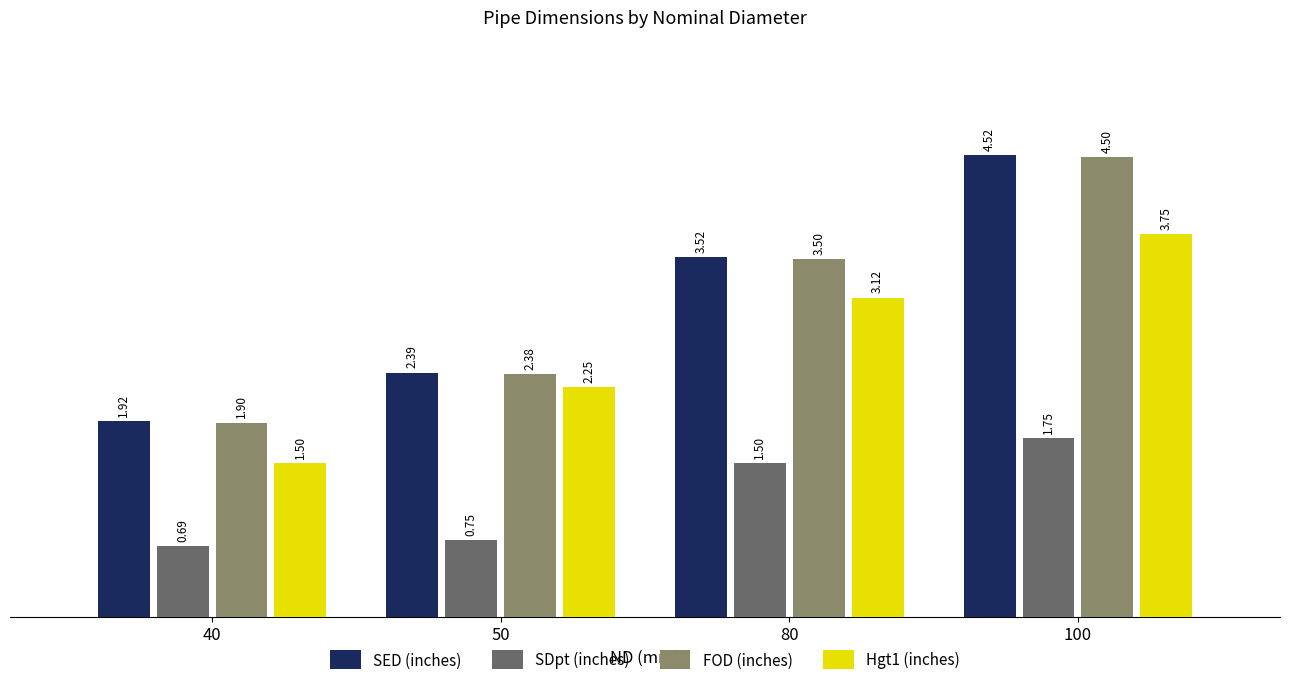

At 50, list the series in order from largest to smallest.

SED (inches), FOD (inches), Hgt1 (inches), SDpt (inches)